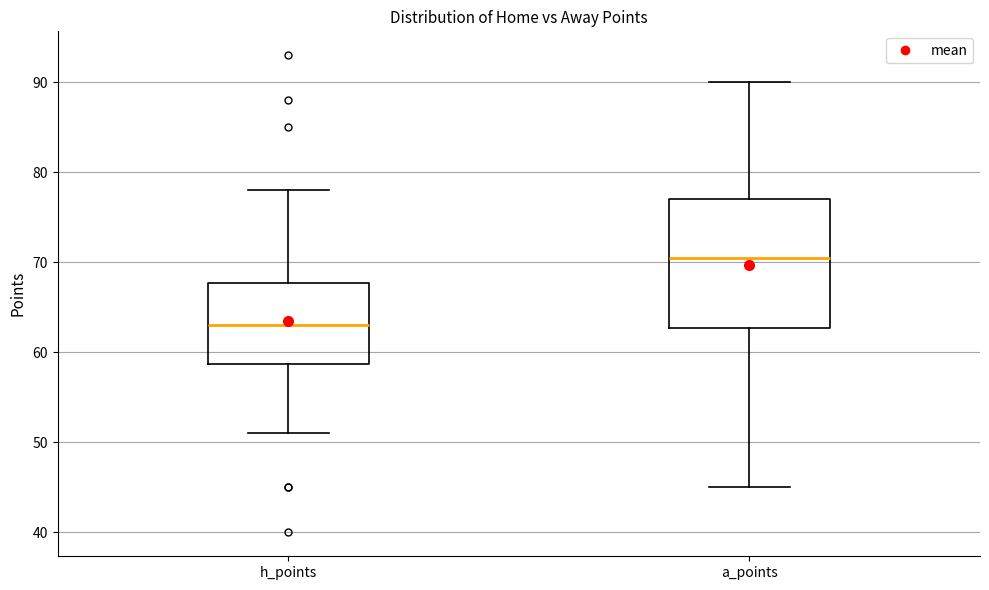

Reading left to right, read every box against the y-axis: the position of its median line, the range the box covers, and the ends of its whiskers. The values are not printed on the chart, so give them approximately, as read against the axis.

h_points: median 63, box 59 to 68, whiskers 51 to 78
a_points: median 71, box 63 to 77, whiskers 45 to 90